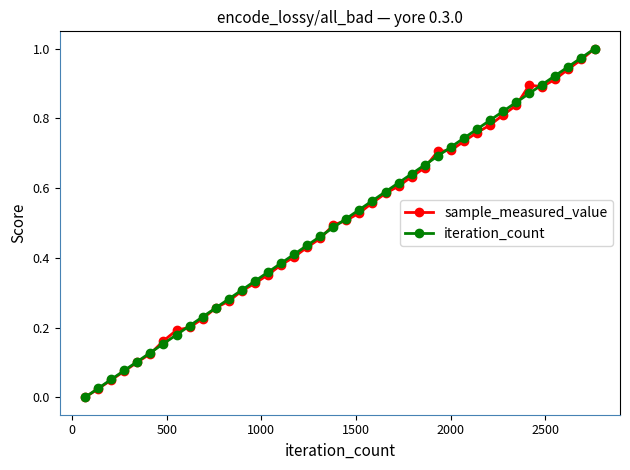

How many values in the sample_measured_value series exceed 0?

39